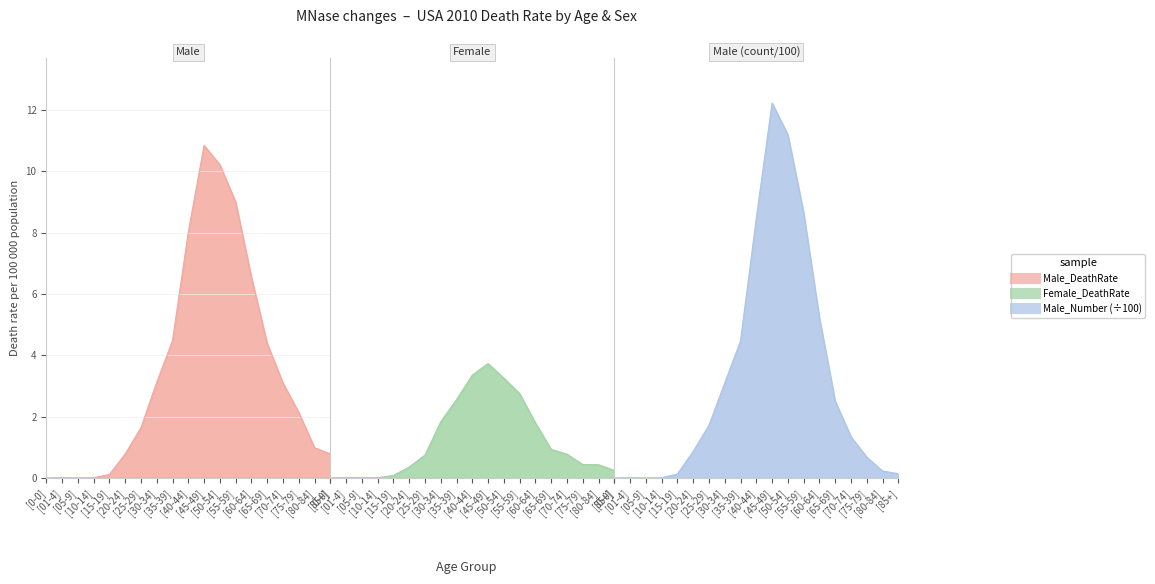

Is it true that Male_DeathRate equals 3.3 at [60-64]?

False